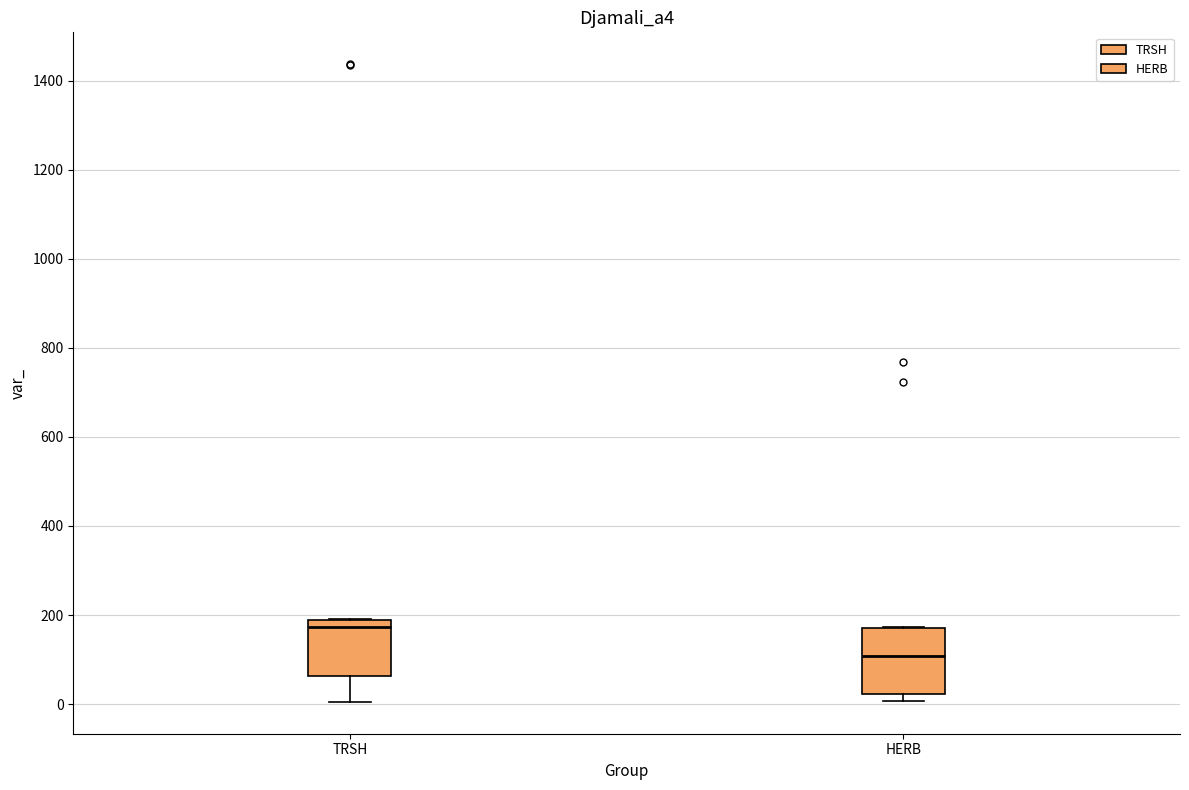

Where is the lower edge of the box for HERB on the y-axis? The values are not printed on the chart, so give them approximately, as read against the axis.

20